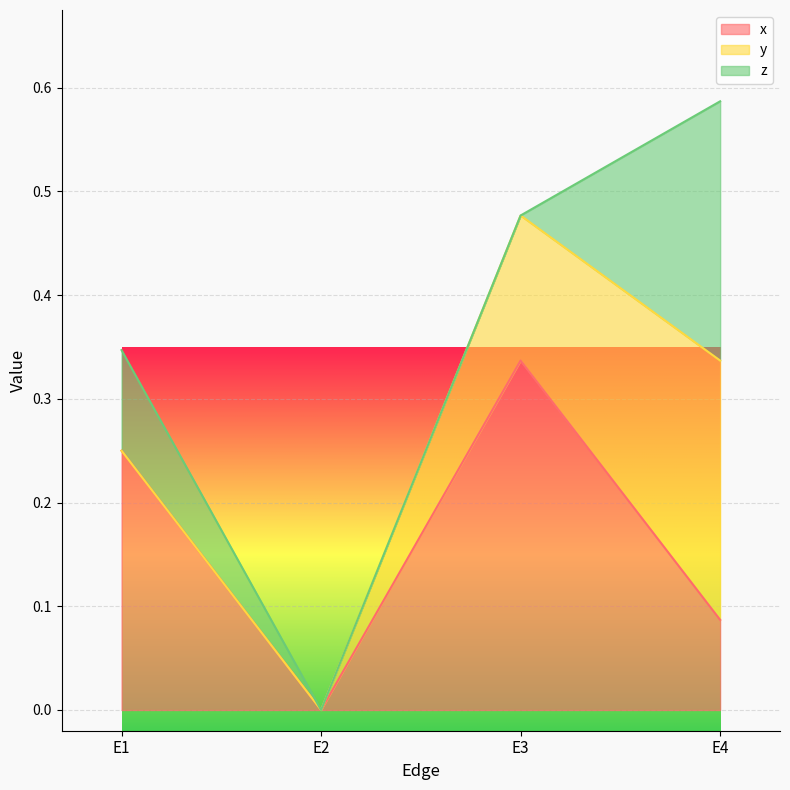

At how many categories does at least one series exceed 0?

3